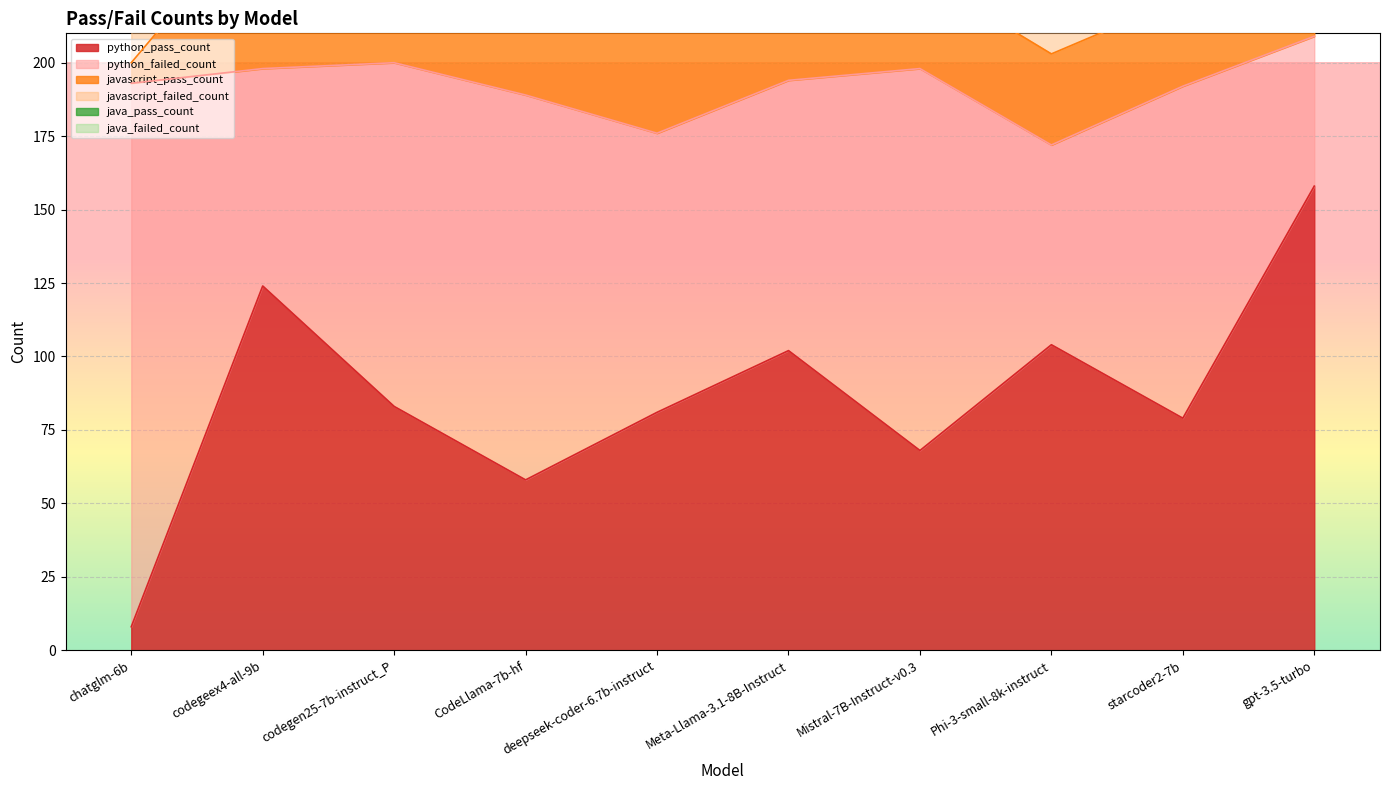

What is the difference between the java_failed_count values at chatglm-6b and Meta-Llama-3.1-8B-Instruct?

2